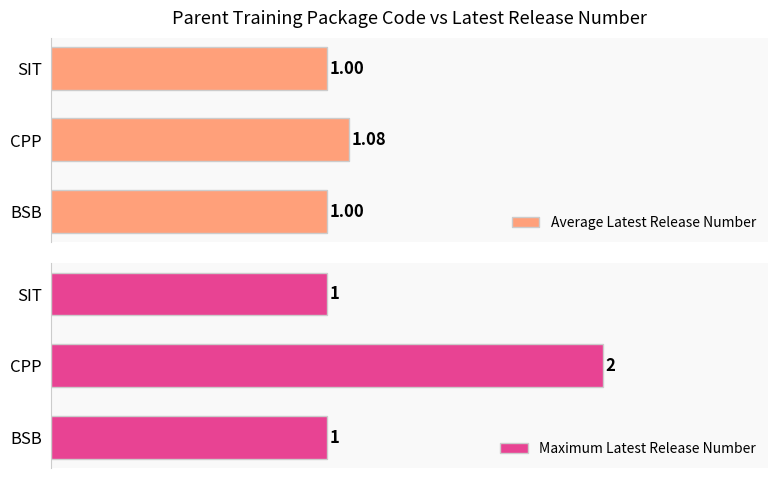

What are all the series names shown in the legend?

Average Latest Release Number, Maximum Latest Release Number